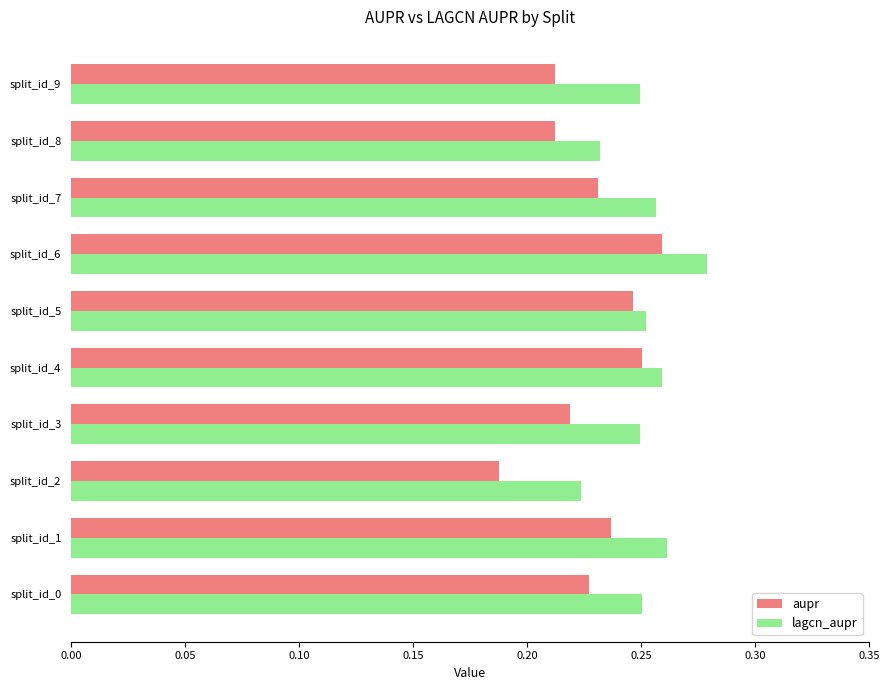

How many aupr values are between 0 and 1?

10